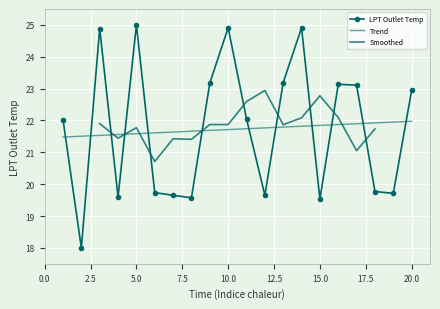

What is the greatest value displayed?

25.0